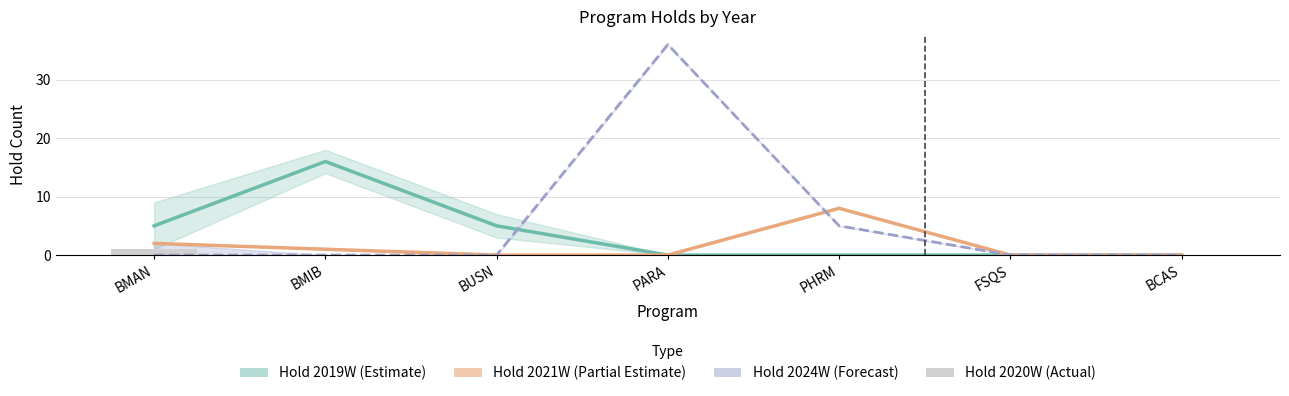

How many values in the Hold 2024W (Forecast) series exceed 0?

2